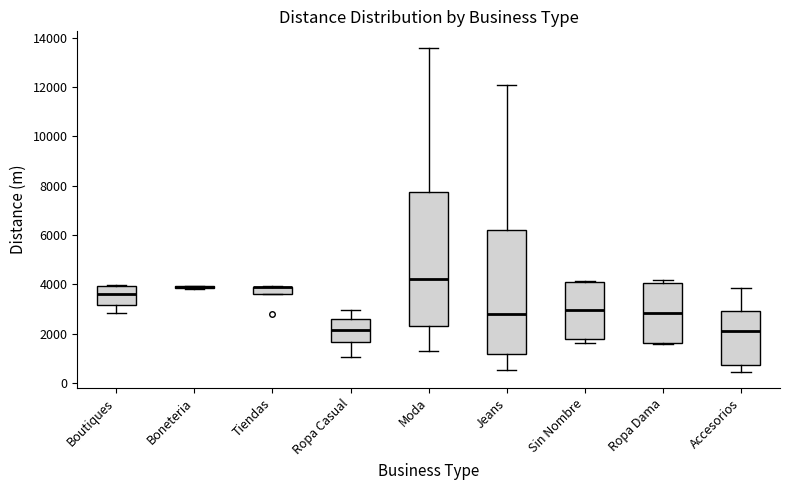

Comparing the boxes themselves (not the whiskers), which one is the tallest?

Moda